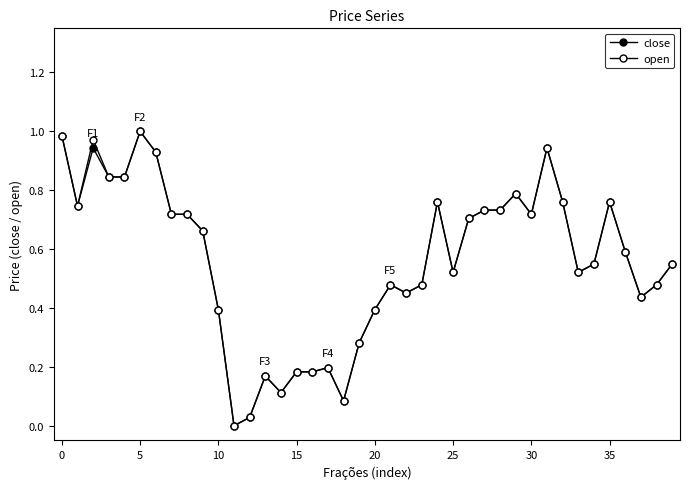

What is the highest value of the close series?

1.0